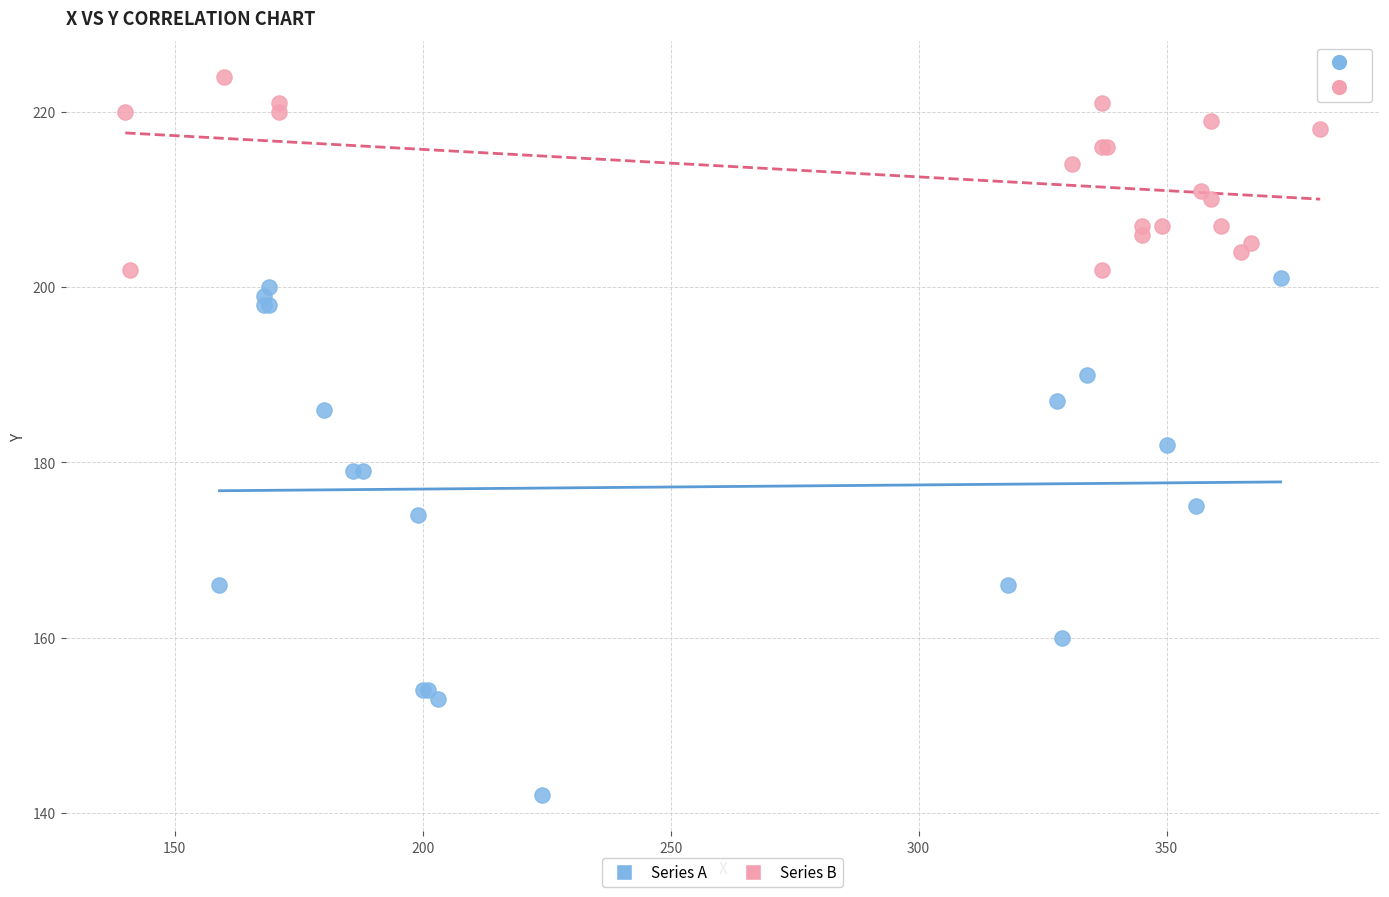

Which series contains the lowest Y value?

Series A